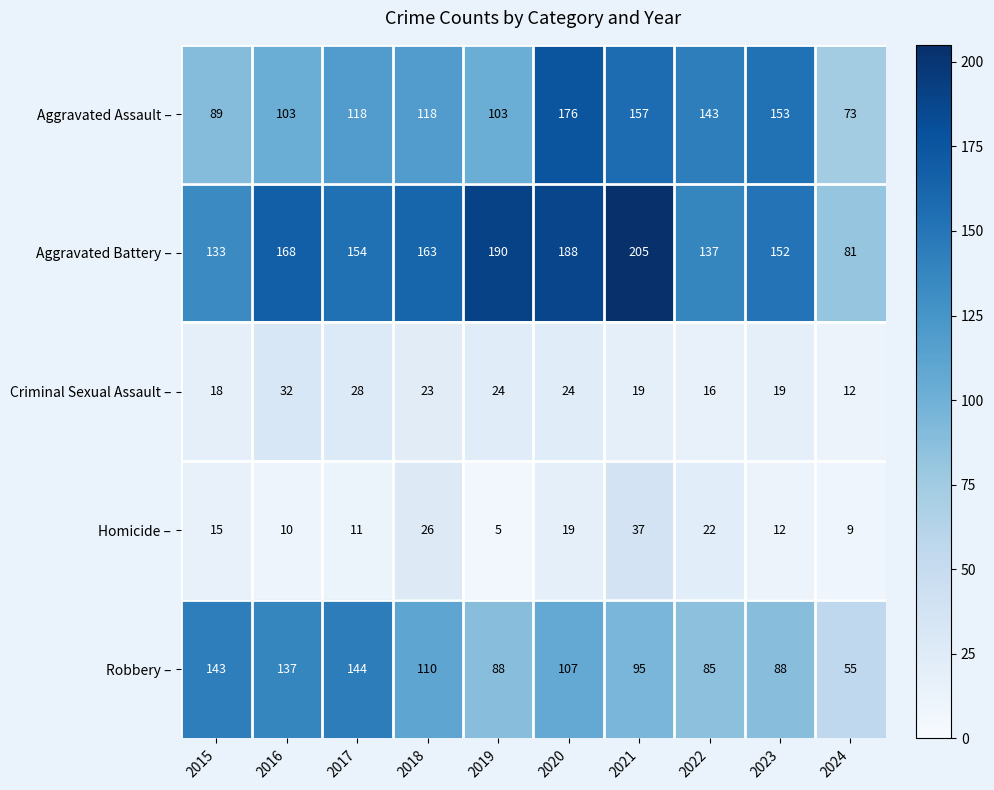

What is the sum of all Aggravated Assault – values?

1233